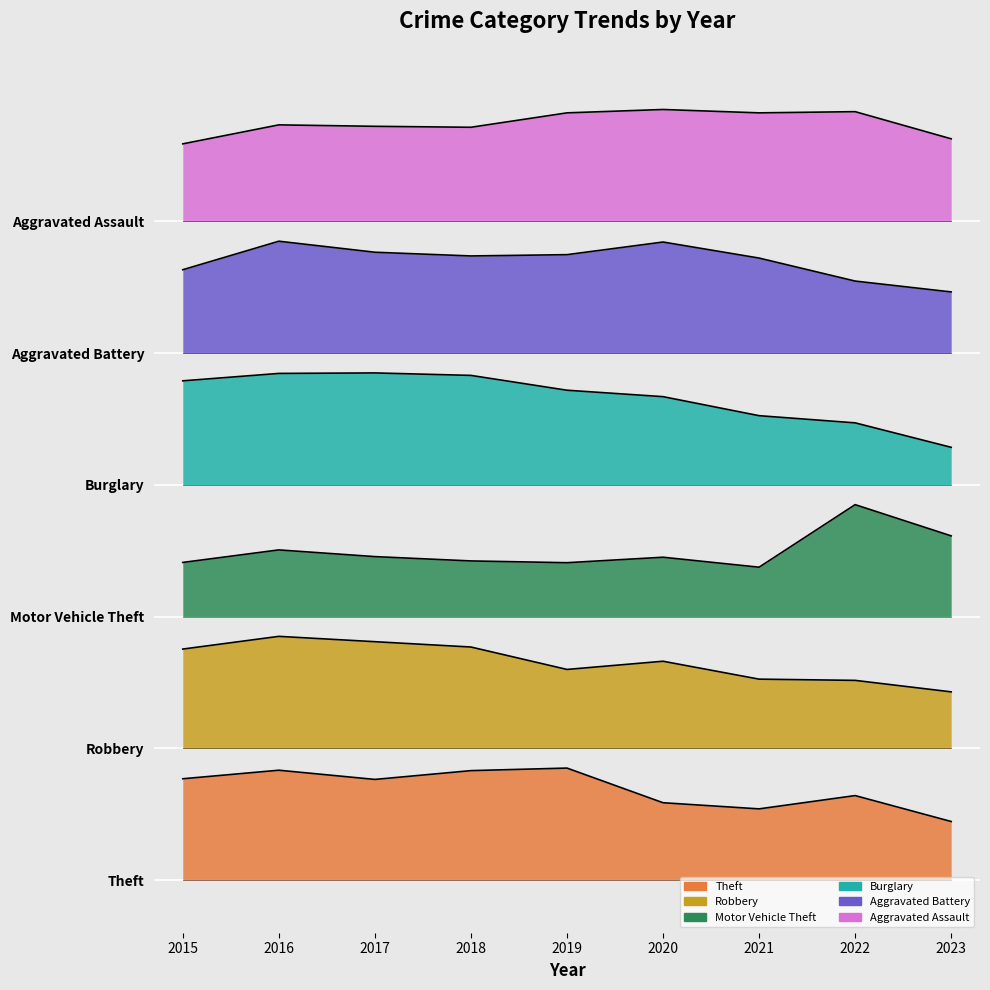

How many data points in Robbery are above 4651?

5